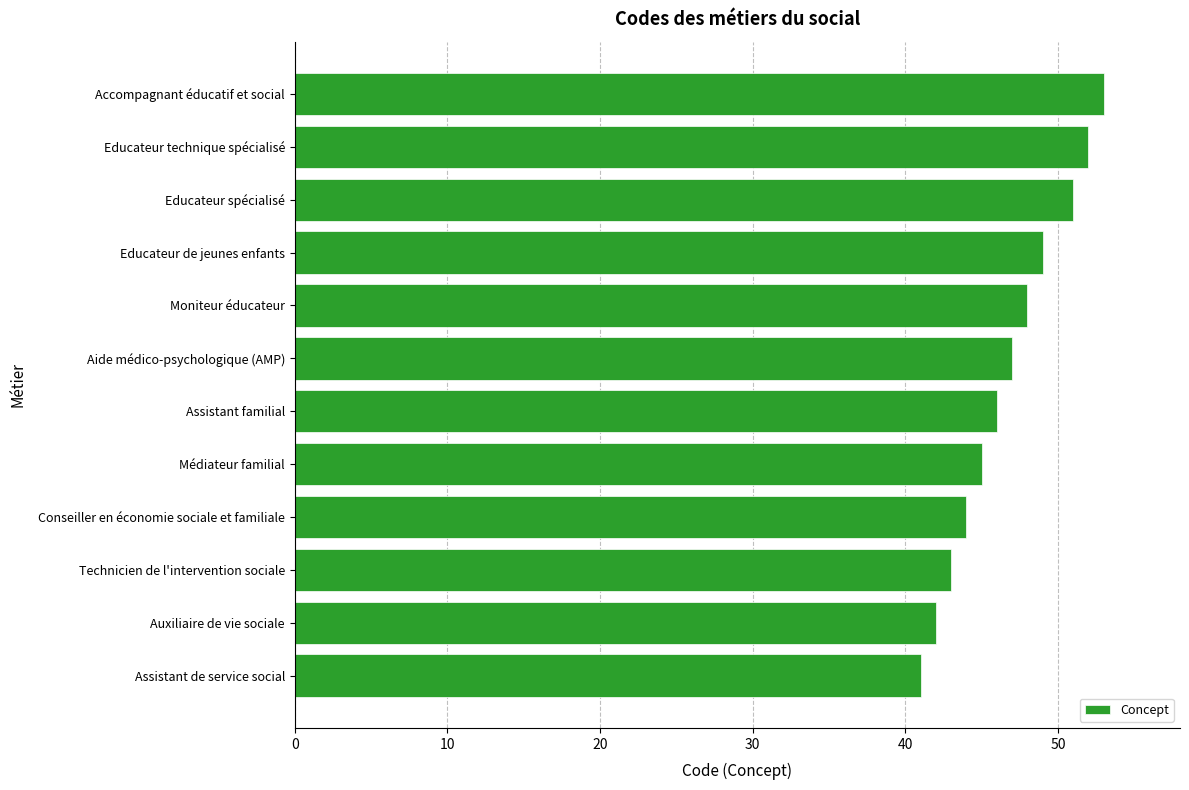

Rank the categories by value from lowest to highest.

Assistant de service social, Auxiliaire de vie sociale, Technicien de l'intervention sociale, Conseiller en économie sociale et familiale, Médiateur familial, Assistant familial, Aide médico-psychologique (AMP), Moniteur éducateur, Educateur de jeunes enfants, Educateur spécialisé, Educateur technique spécialisé, Accompagnant éducatif et social